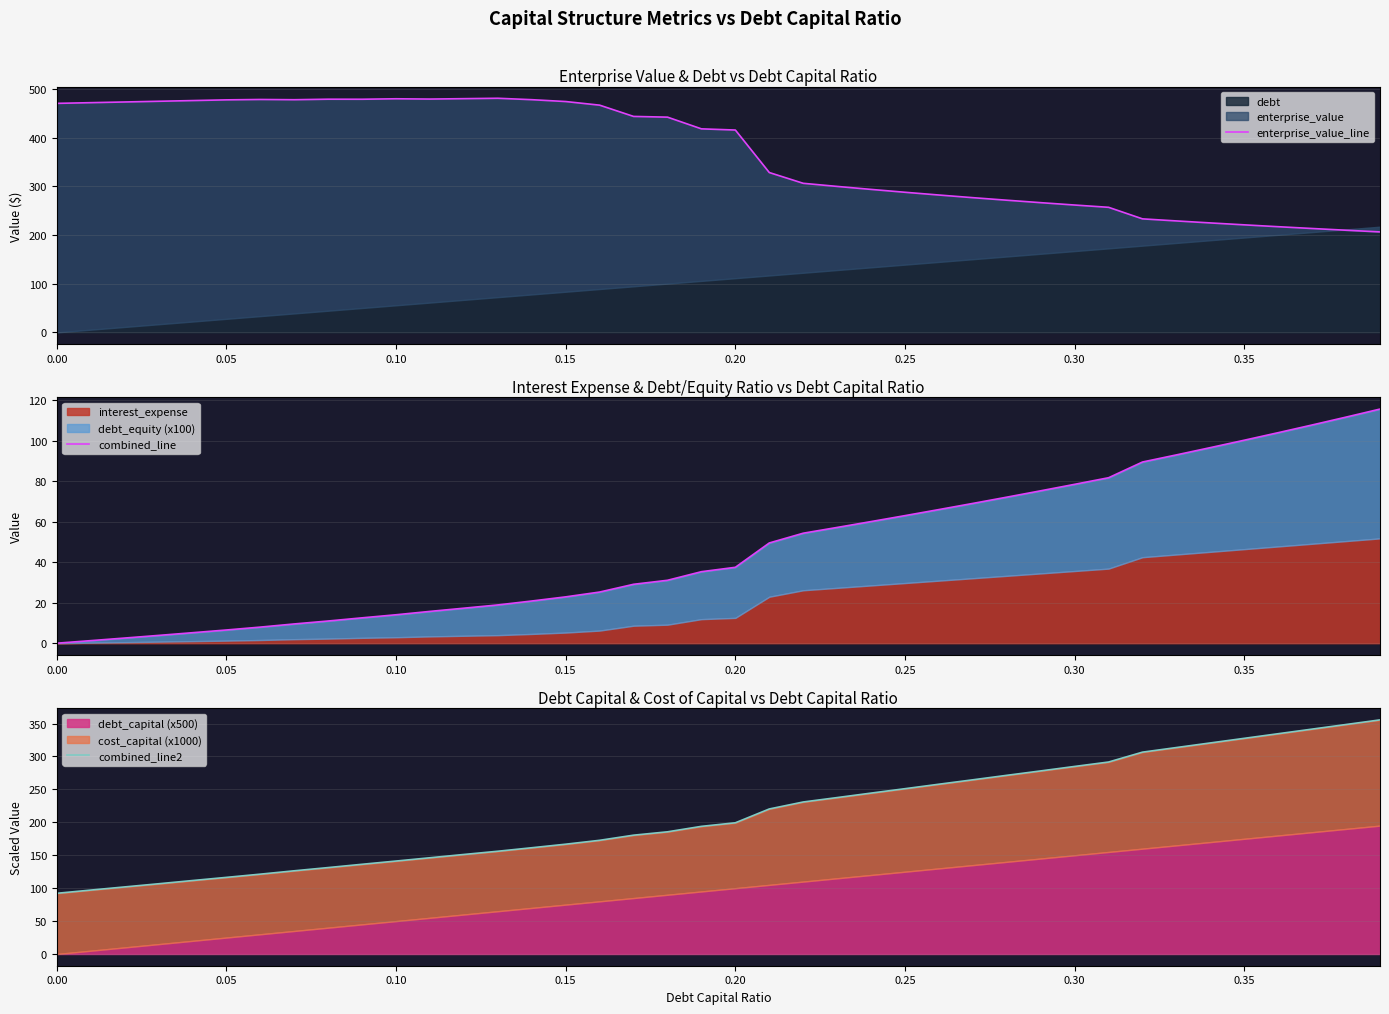

How many values in the combined_line series exceed 37?

20